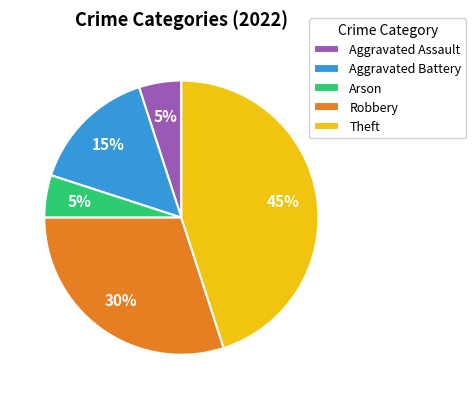

Which slice is the largest?

Theft